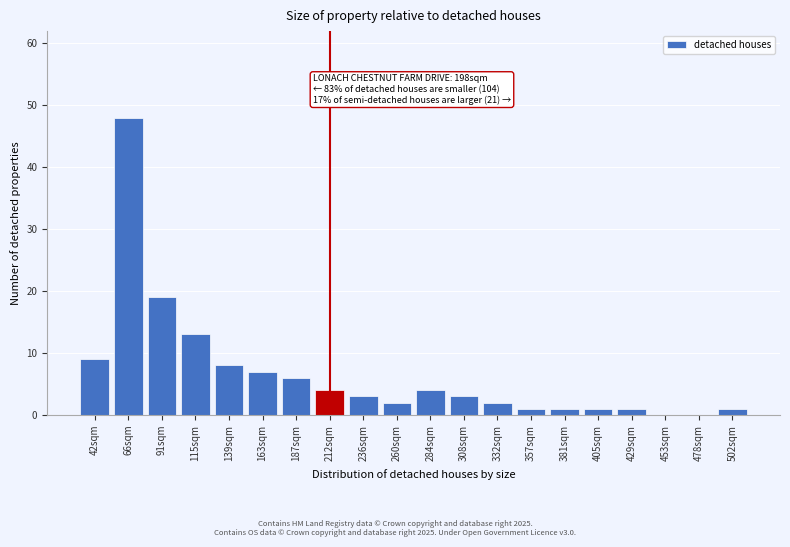

Reading right to left, list all the values displayed in this chart.

502sqm=1	478sqm=0	453sqm=0	429sqm=1	405sqm=1	381sqm=1	357sqm=1	332sqm=2	308sqm=3	284sqm=4	260sqm=2	236sqm=3	212sqm=4	187sqm=6	163sqm=7	139sqm=8	115sqm=13	91sqm=19	66sqm=48	42sqm=9